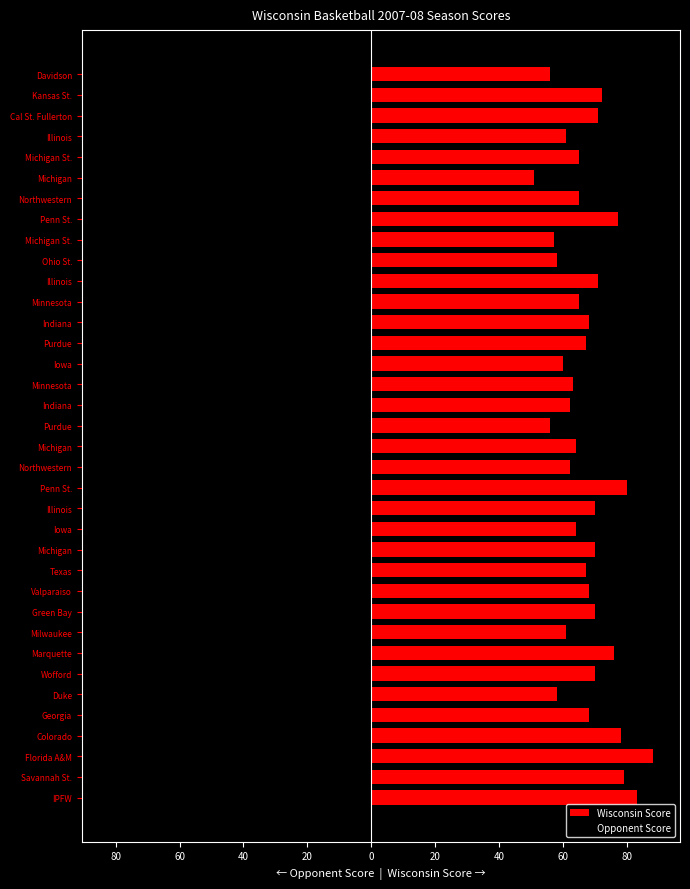

Is the value of Opponent Score at Florida A&M greater than the value of Wisconsin Score at Iowa?

No